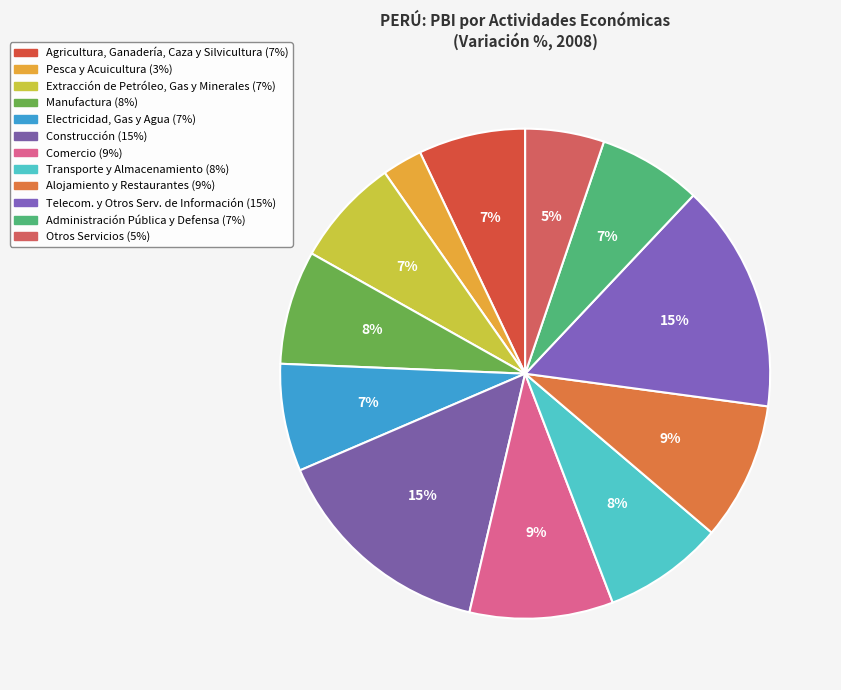

How many segments does this pie chart have?

12